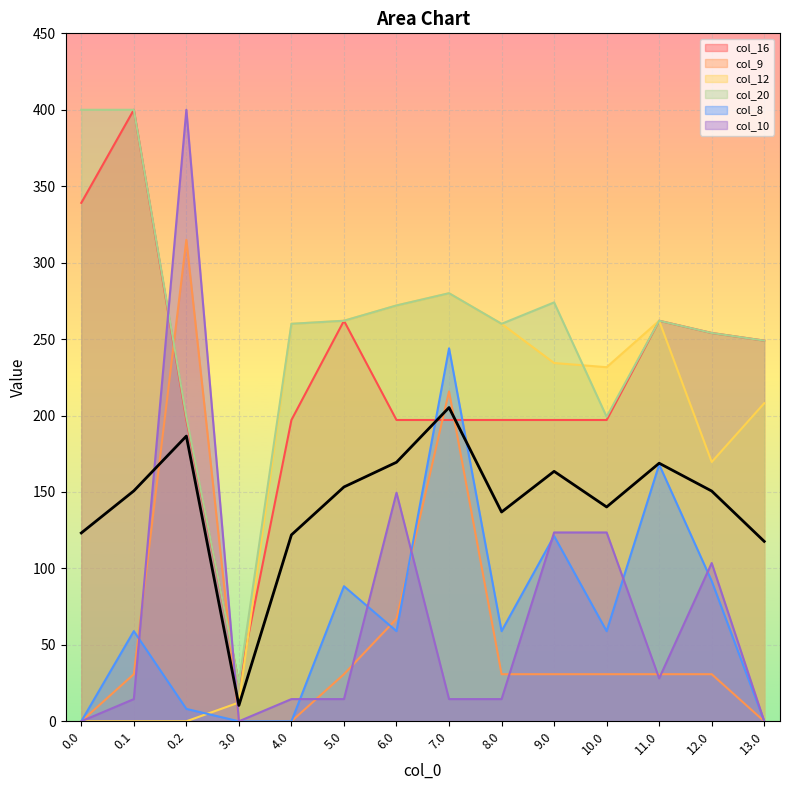

Where is the first local minimum for col_8?

6.0